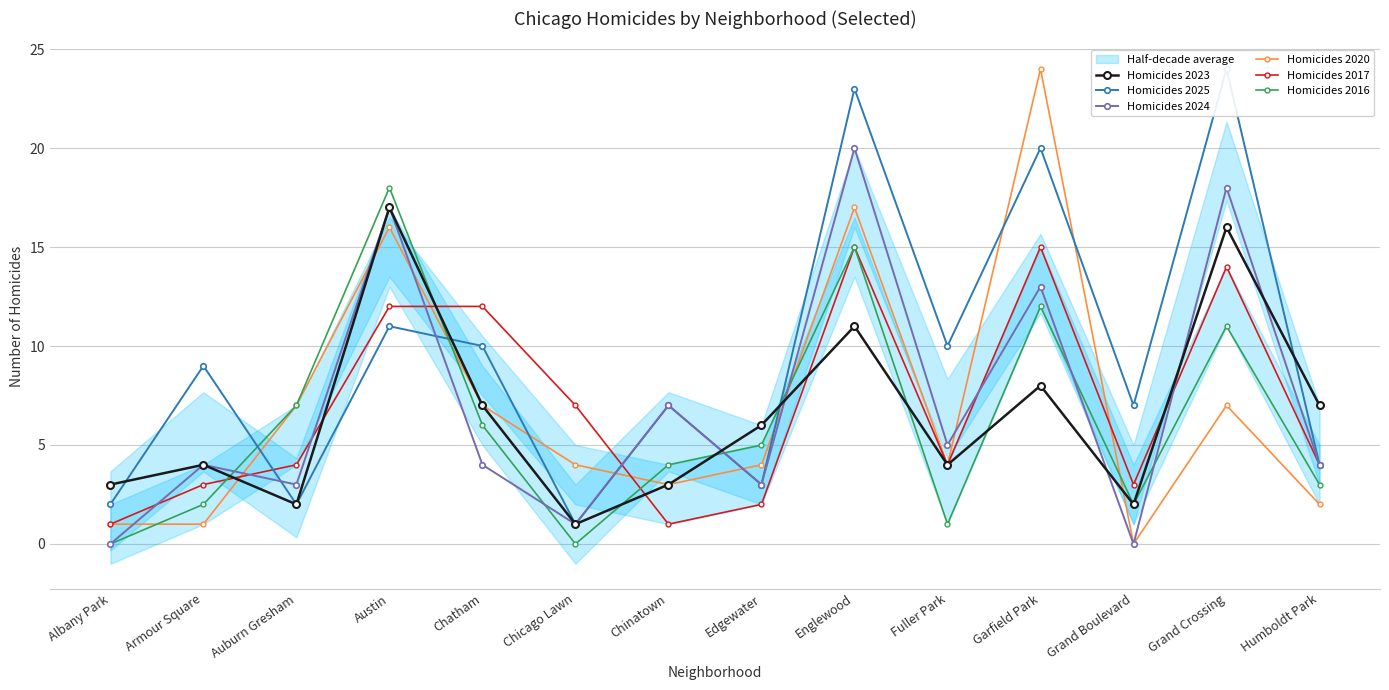

In Homicides 2020, how many points are lower than both neighbors (excluding endpoints)?

3